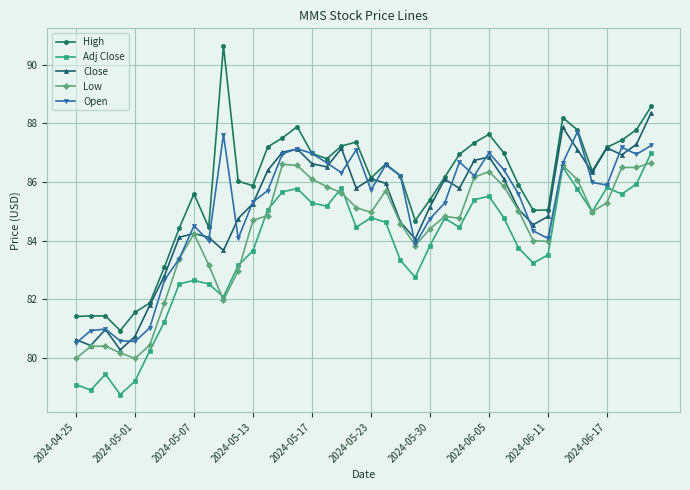

What is the minimum value shown in the chart?

78.8